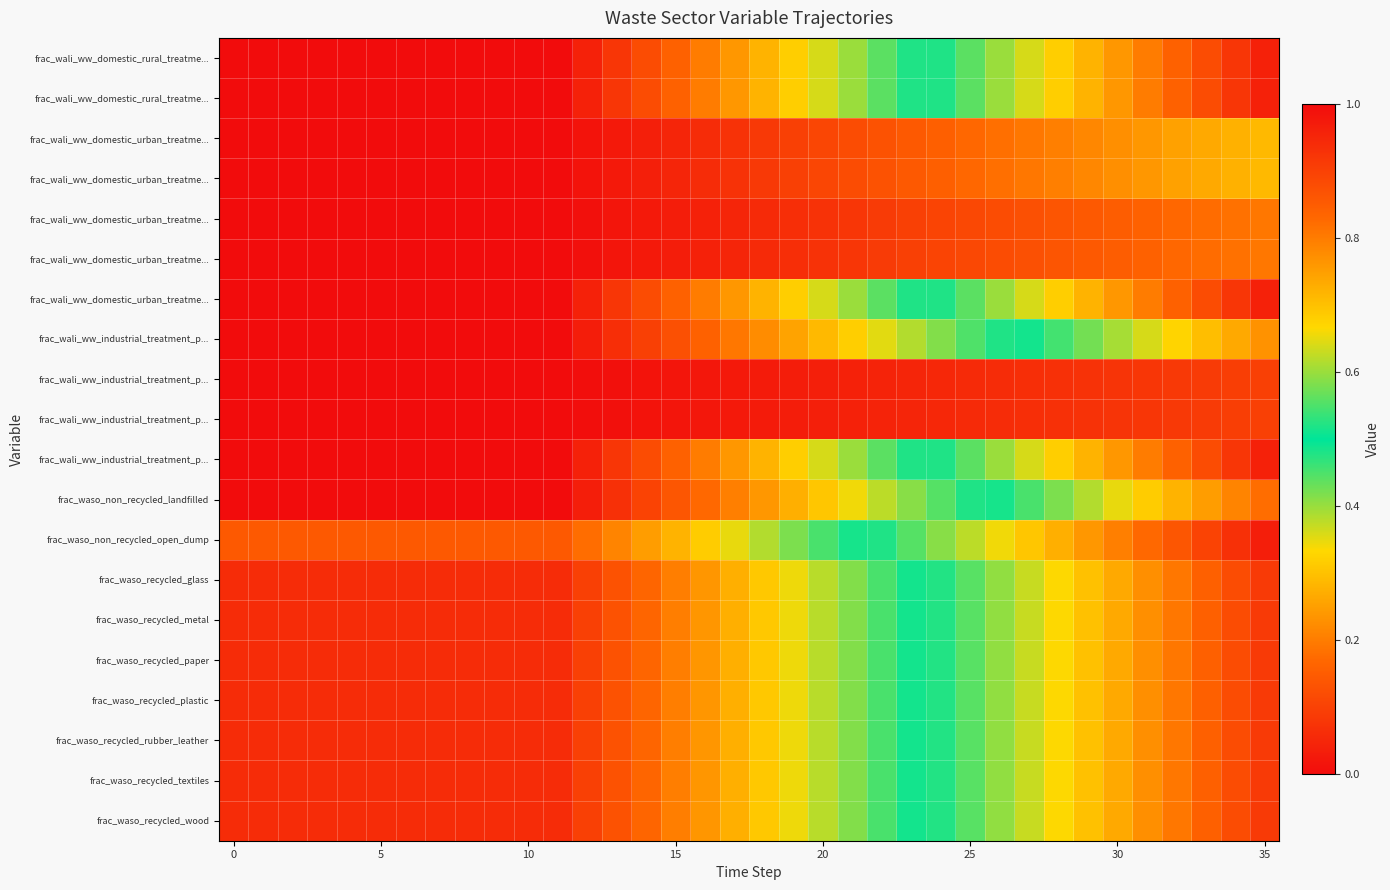

Count the number of categories in the chart.

36